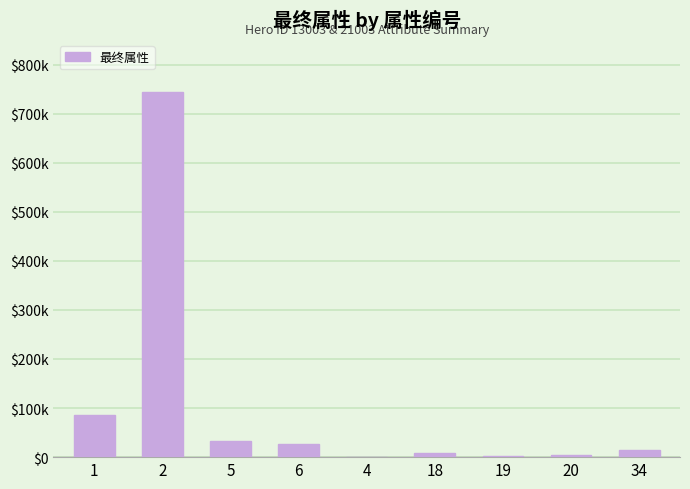

Is it true that the value at 19 is 1500.0?

True